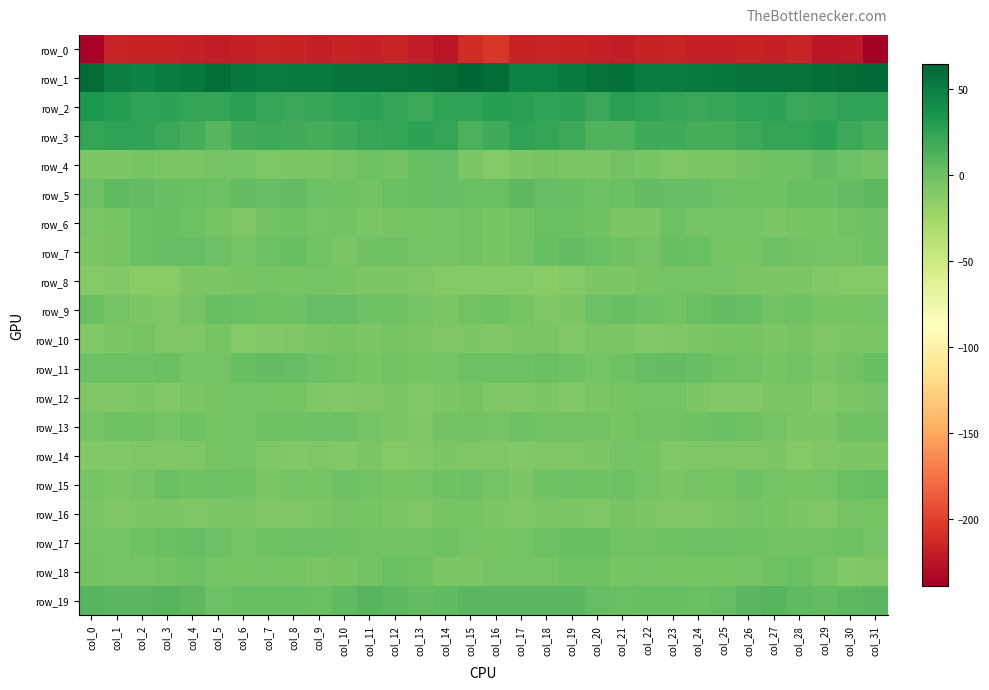

Rank the categories by row_10 value from highest to lowest.

col_28, col_10, col_12, col_2, col_25, col_26, col_5, col_31, col_17, col_18, col_20, col_9, col_13, col_27, col_11, col_21, col_24, col_15, col_1, col_30, col_8, col_29, col_4, col_3, col_14, col_16, col_23, col_0, col_7, col_19, col_22, col_6